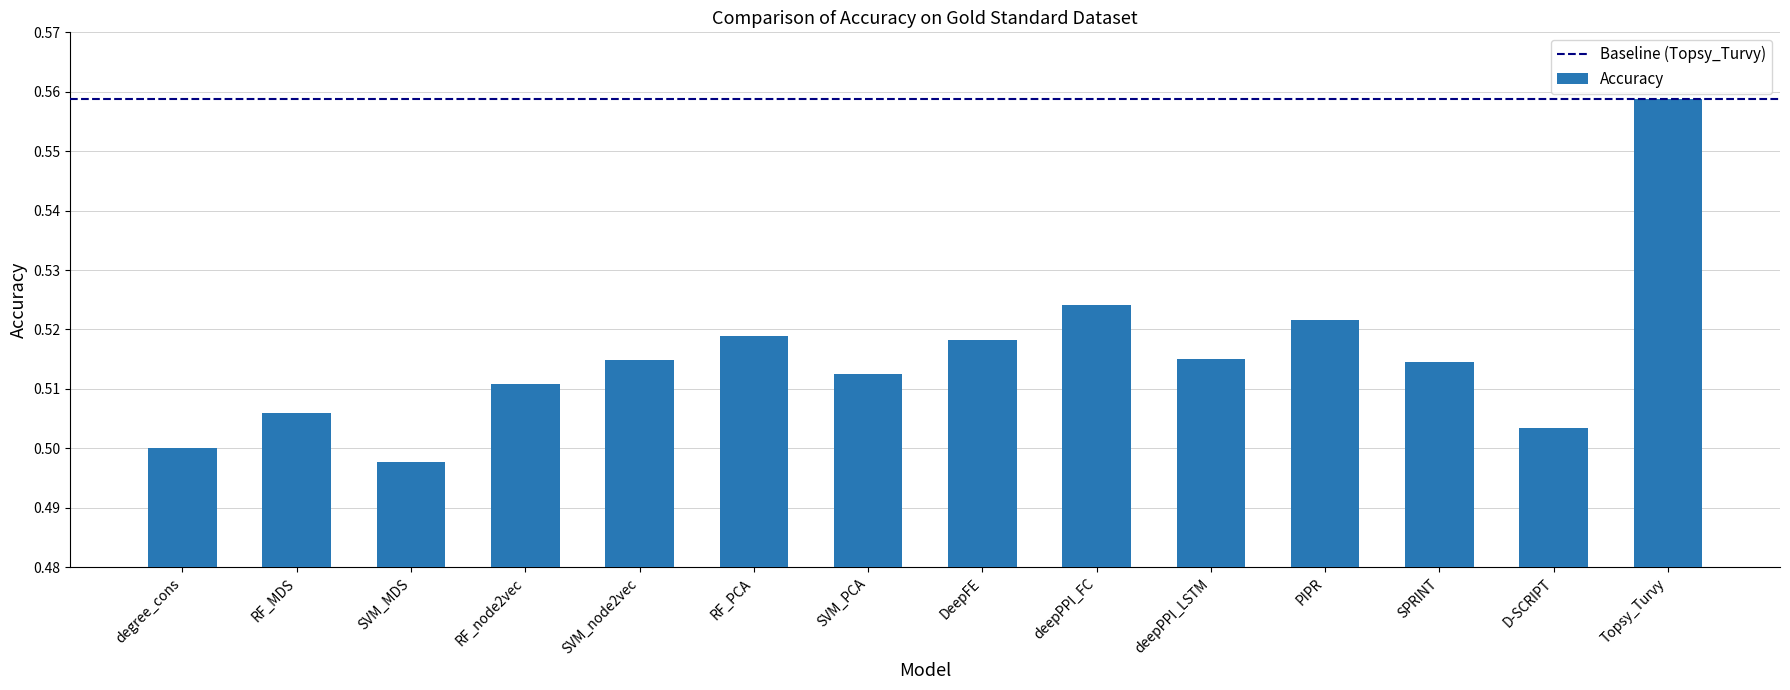

Which label corresponds to the smallest value in the chart?

SVM_MDS